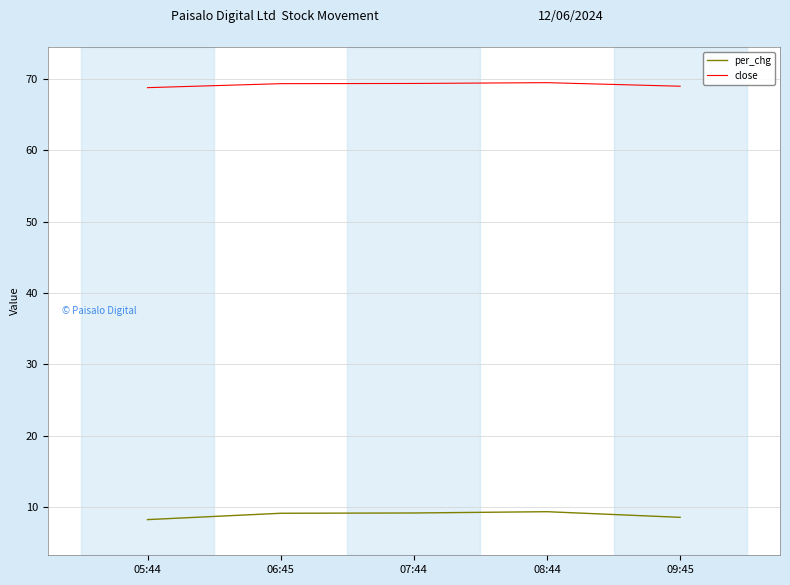

What is the spread (max minus min) of values at 05:44?

60.6